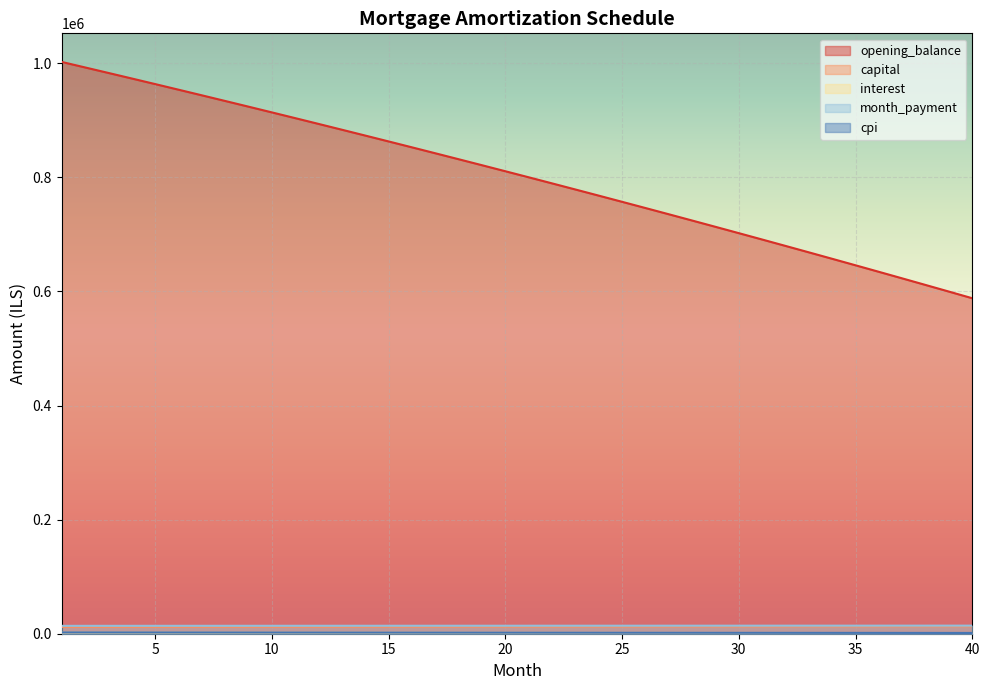

At which category is the sum across all series the highest?

1